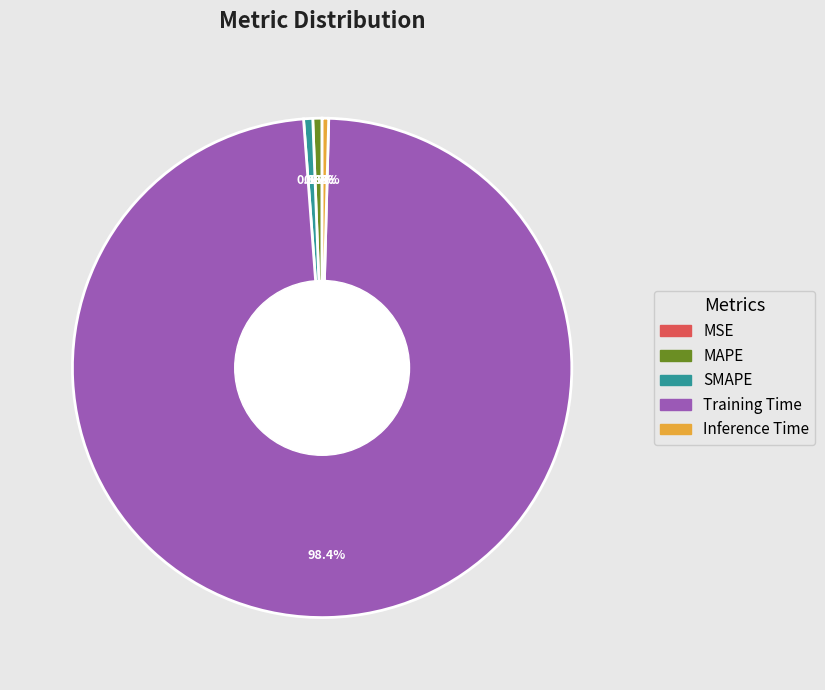

What percentage is the SMAPE slice, to the nearest percent?

1%